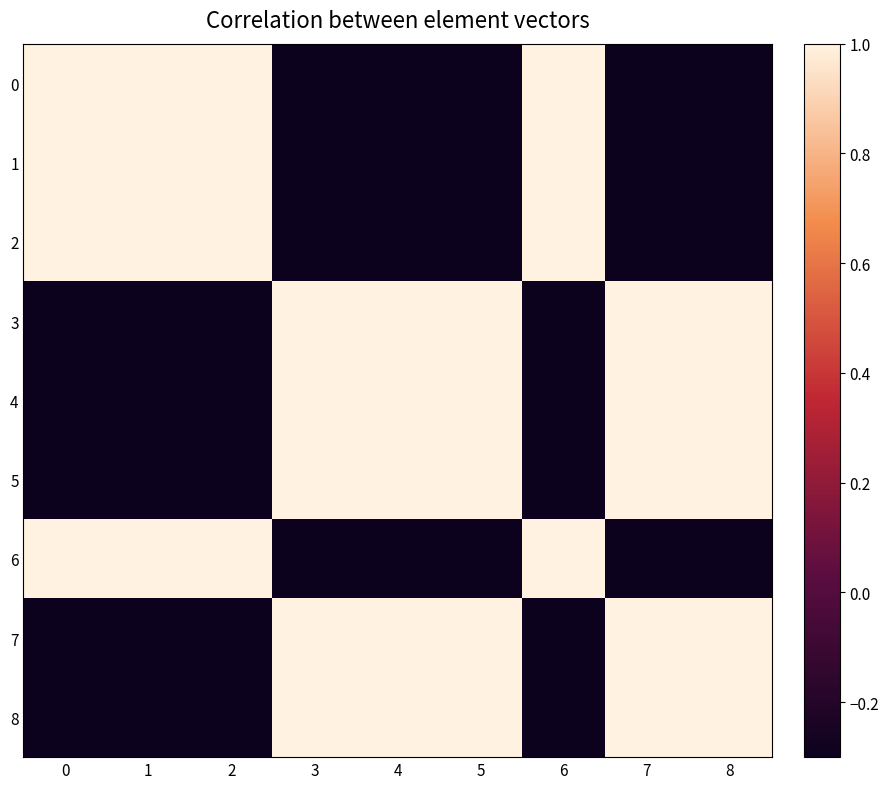

Rank the series by their maximum value, from highest to lowest.

0, 1, 2, 3, 4, 5, 6, 7, 8